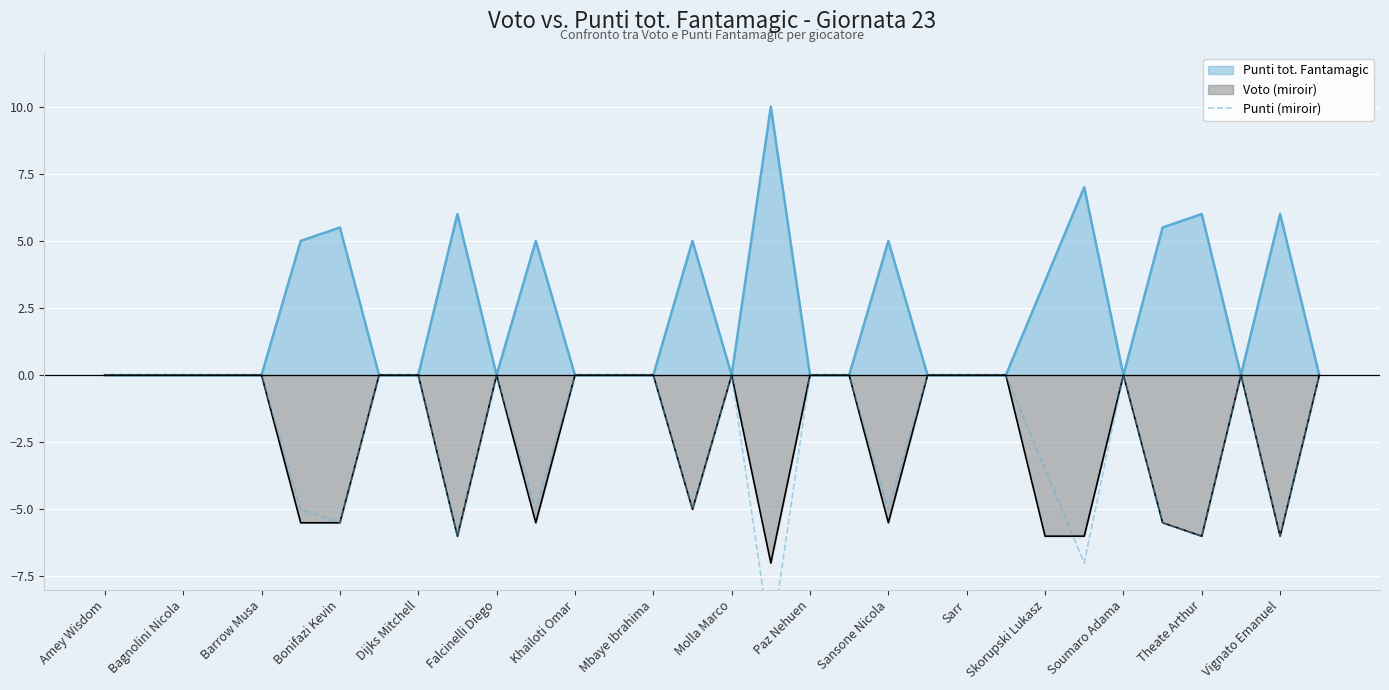

At which category does the chart reach its minimum across all series?

17